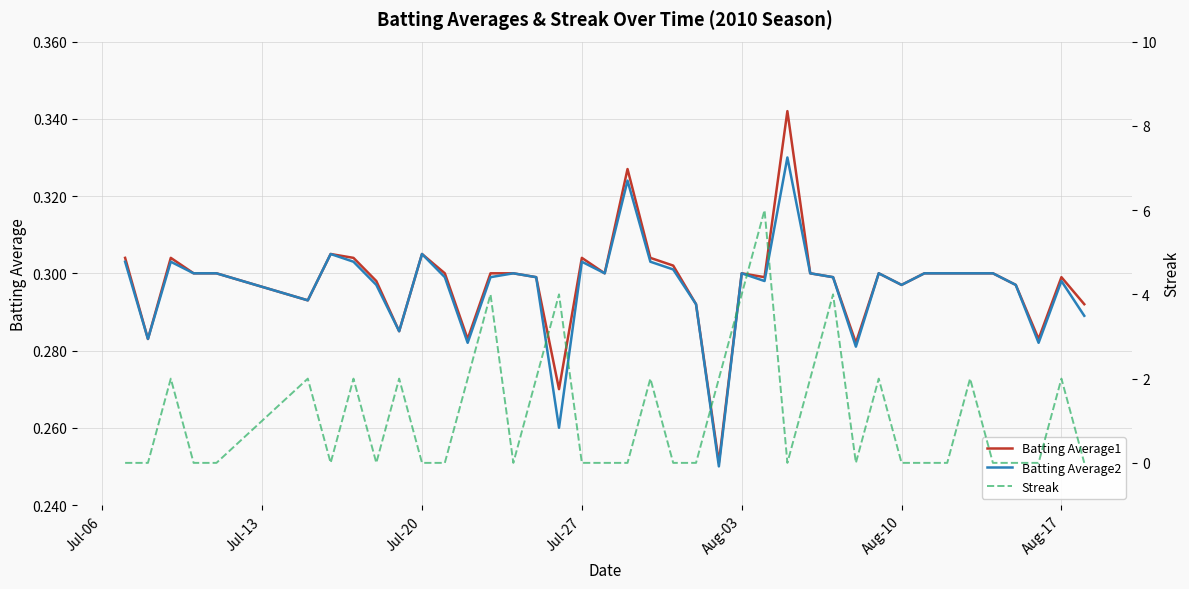

Does the chart display data point markers on the line(s)?

No